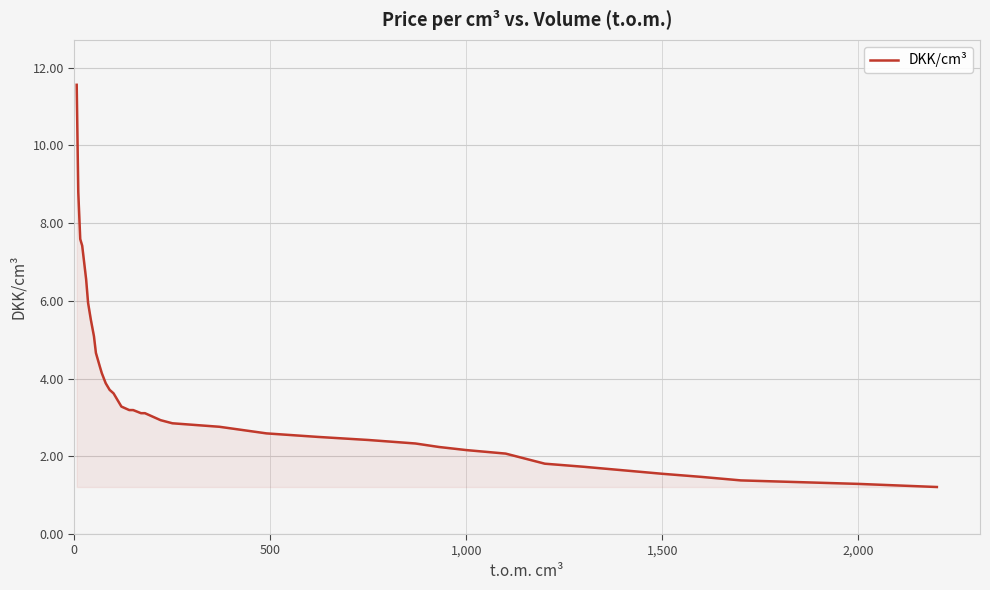

Count the number of data series in this chart.

1